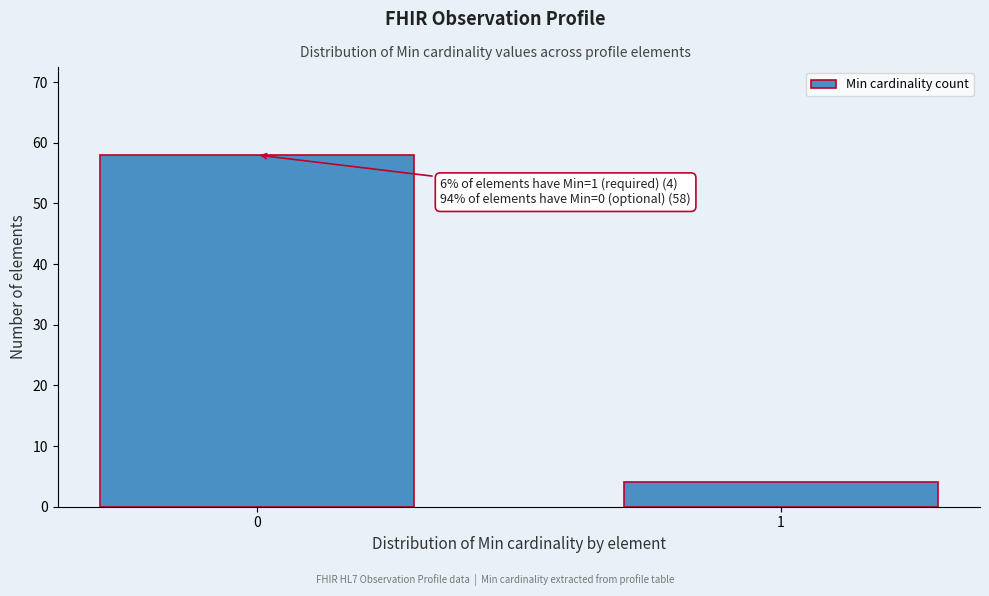

Reading left to right, transcribe all the data shown in this chart.

0=58	1=4